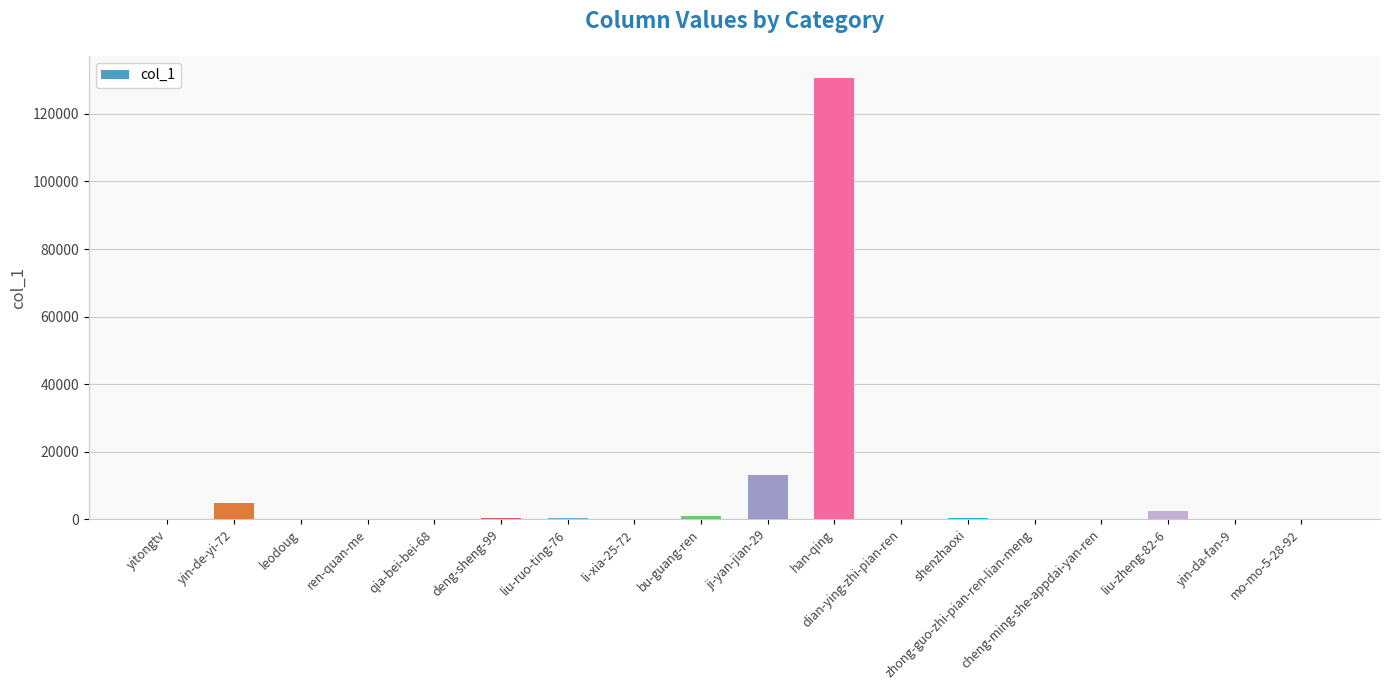

Does the chart contain stacked bars?

No